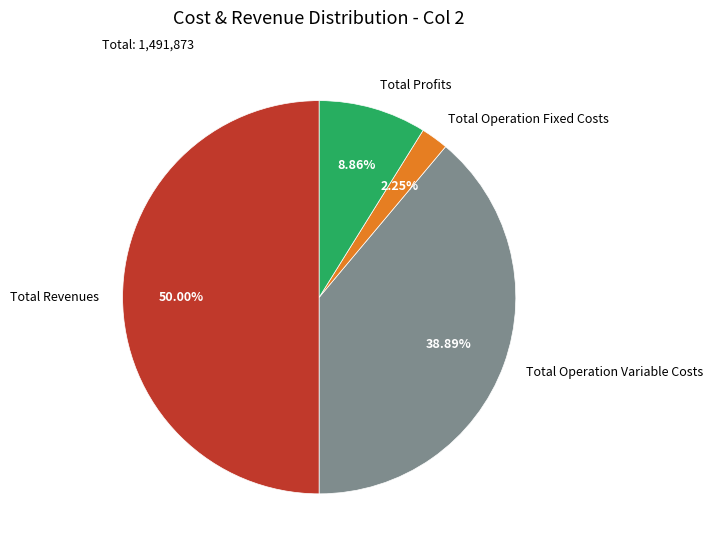

To the nearest percent, what portion does Total Revenues represent?

50%